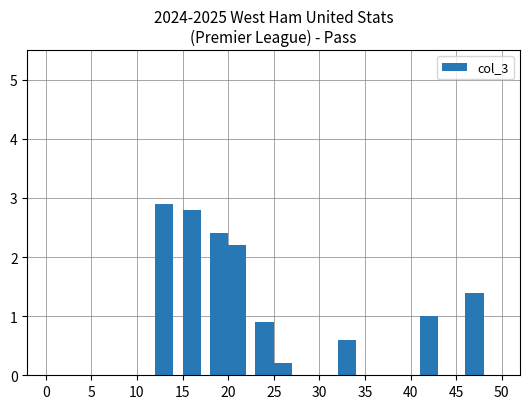

What is the greatest value displayed?

2.9